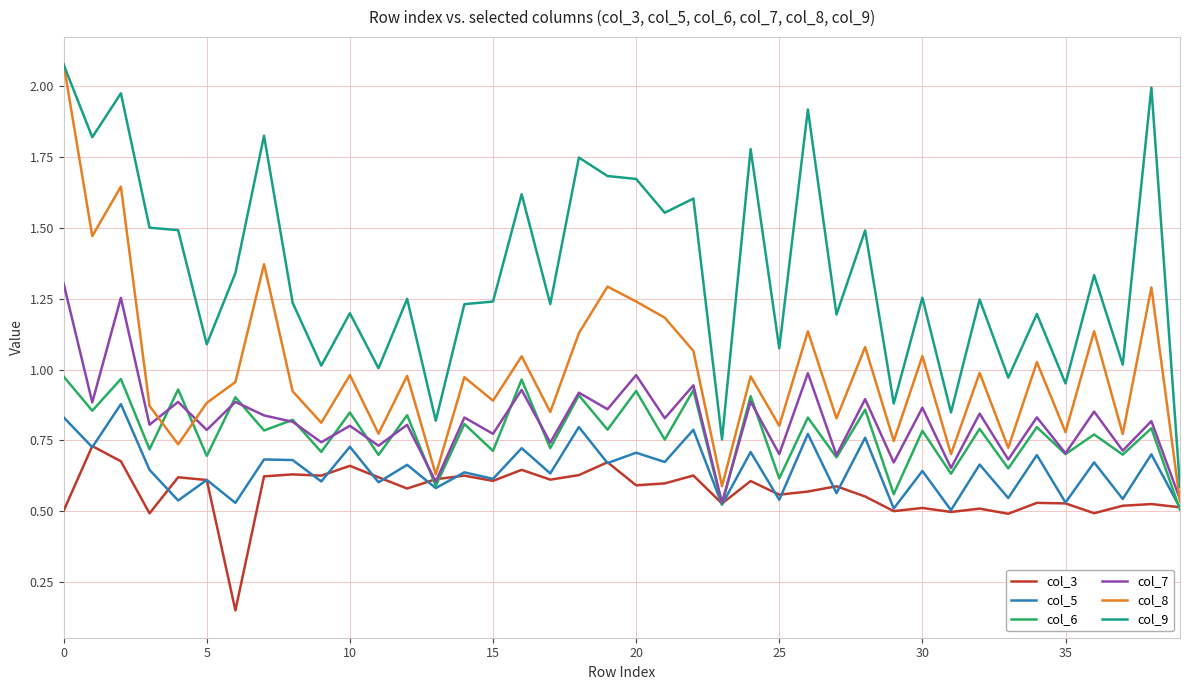

Which series has the widest spread of values?

col_8